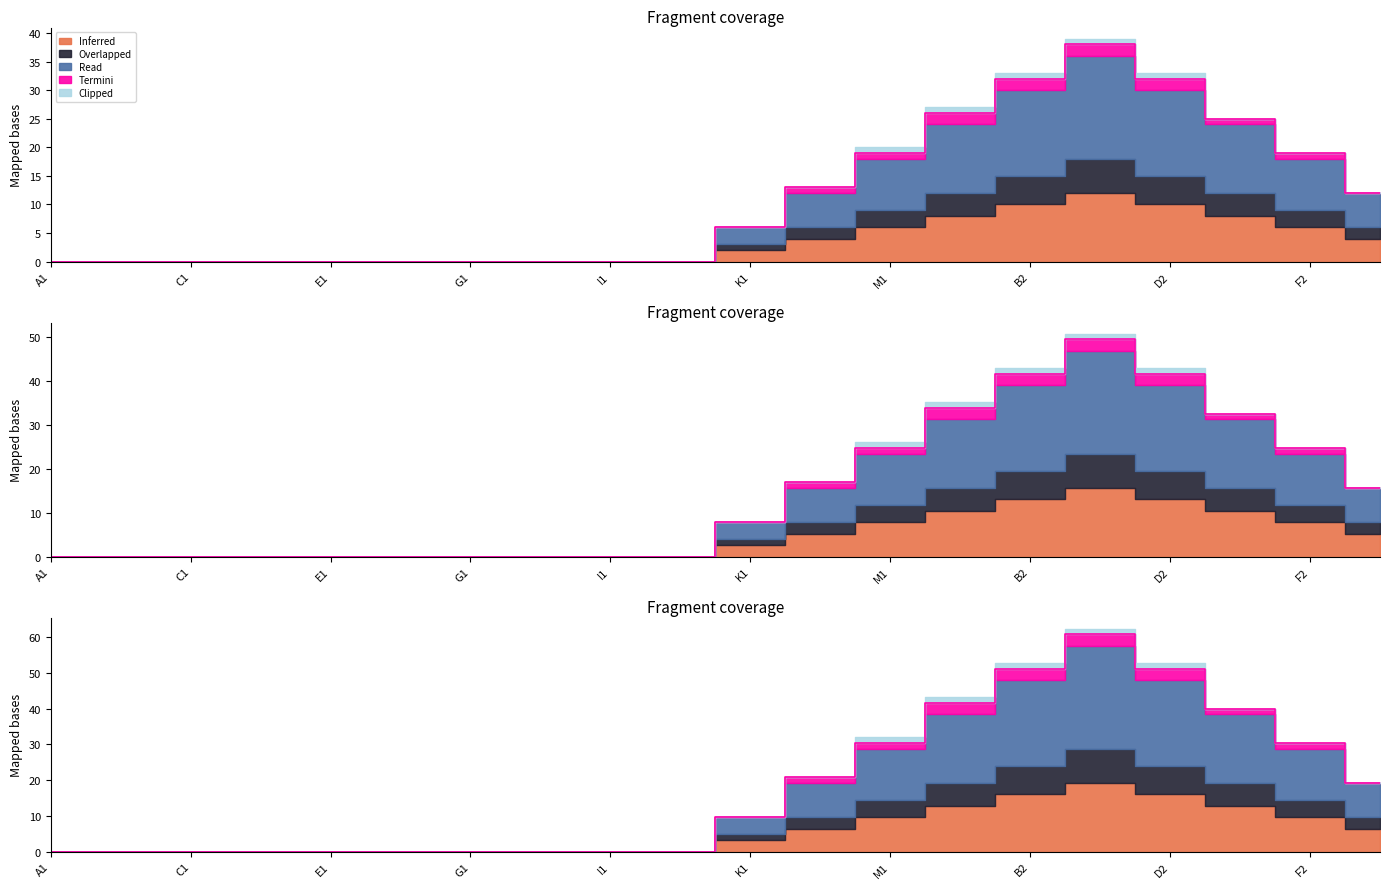

List the labels in order of Read value, smallest first.

A1, B1, C1, D1, E1, F1, G1, H1, I1, J1, K1, G2, L1, M1, F2, E2, A2, B2, D2, C2